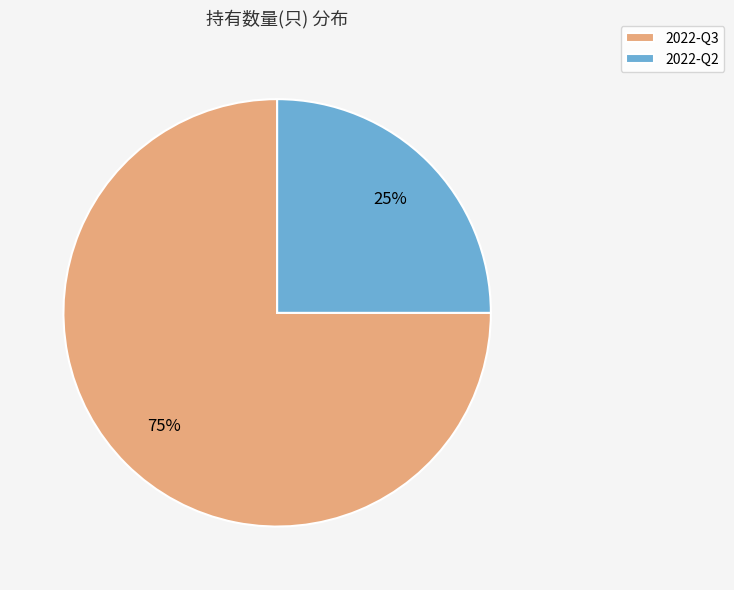

To the nearest percent, what is the combined percentage of 2022-Q2 and 2022-Q3?

100%